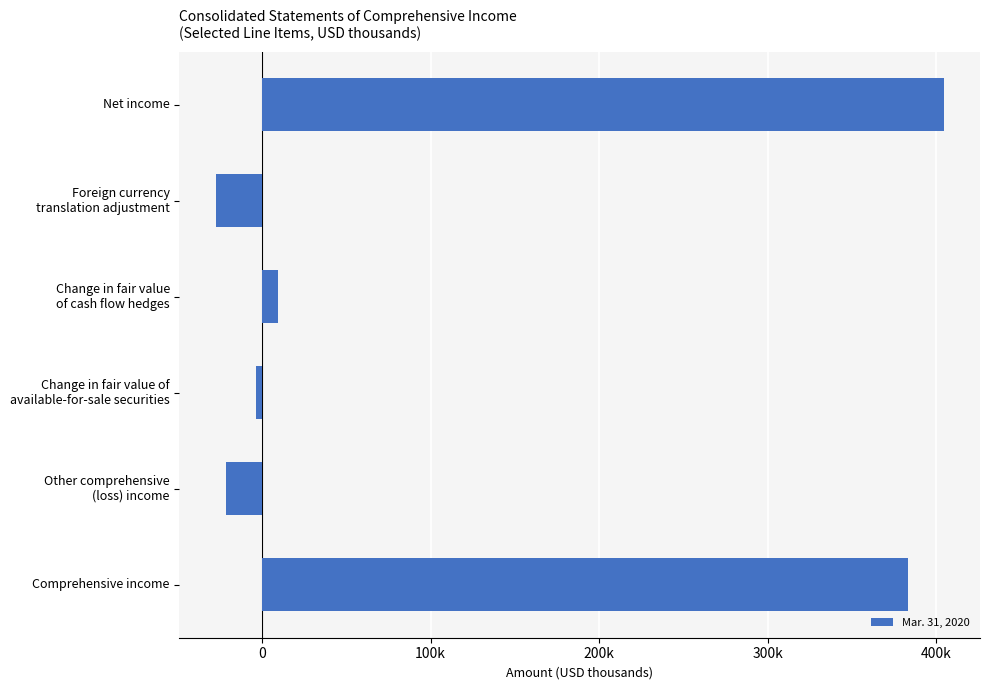

Rank the categories by value from highest to lowest.

Net income, Comprehensive income, Change in fair value
of cash flow hedges, Change in fair value of
available-for-sale securities, Other comprehensive
(loss) income, Foreign currency
translation adjustment